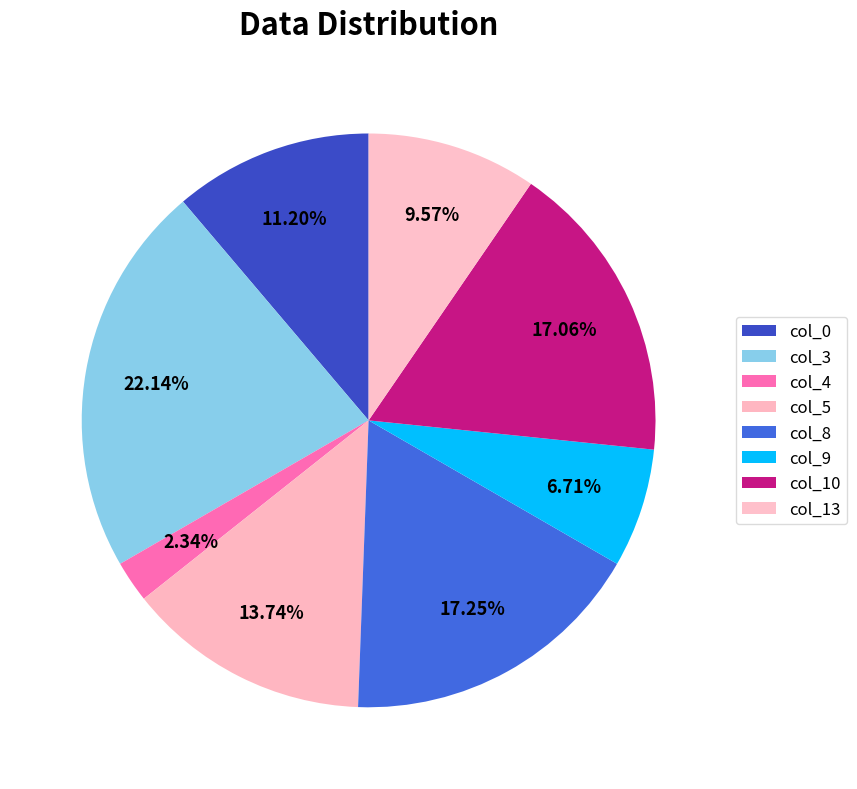

How many slices are in this pie chart?

8